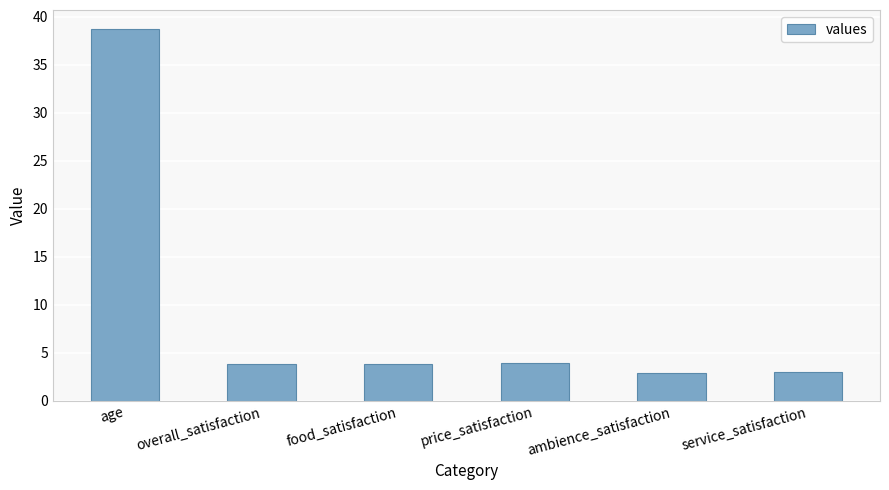

The chart shows a value of 4.3 at service_satisfaction. True or false?

False